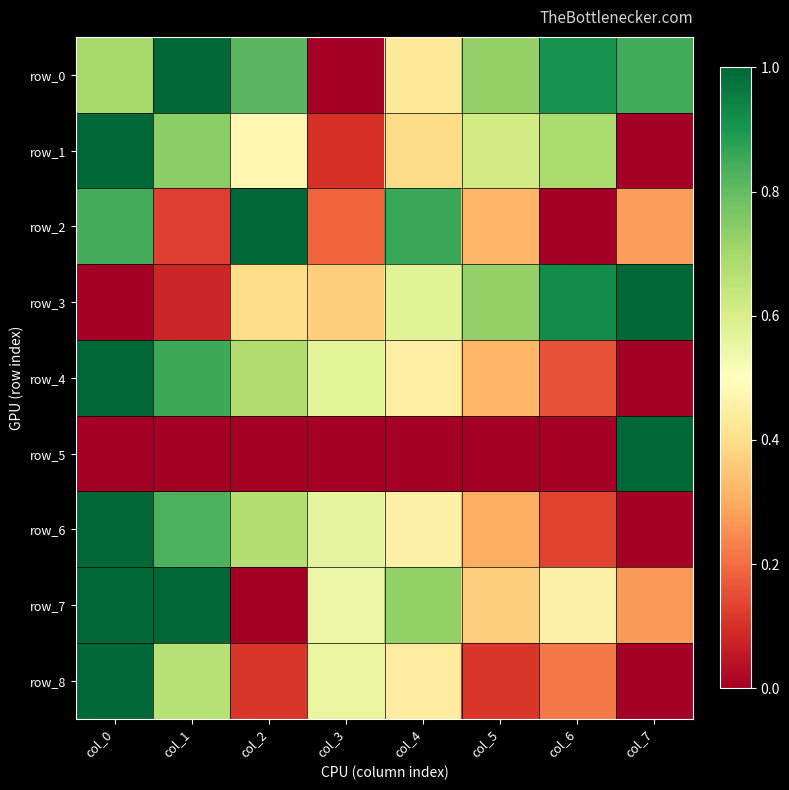

How many series are shown in this chart?

9